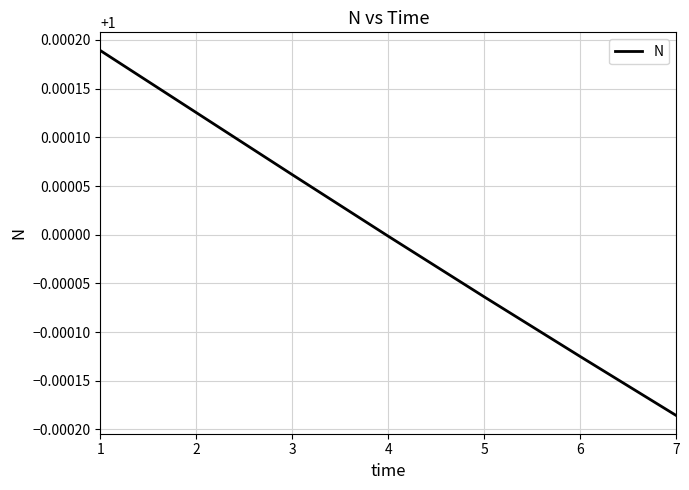

Rank the categories by value from lowest to highest.

7, 6, 5, 4, 3, 2, 1